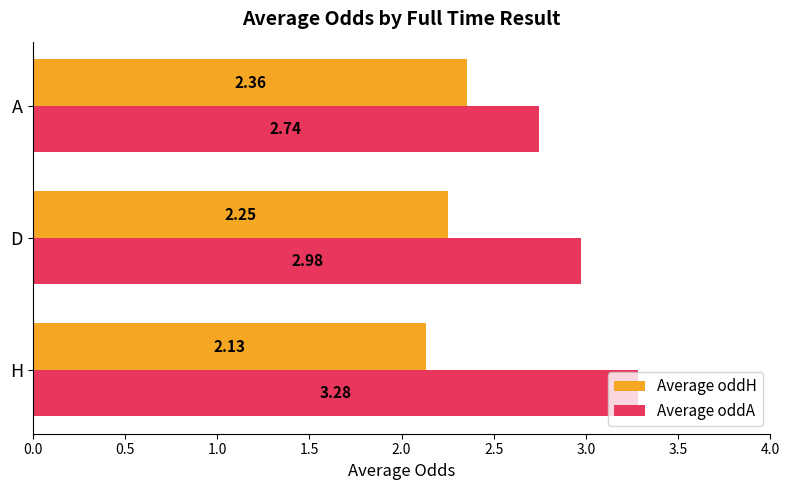

Which category has the lowest value in the Average oddA series?

A